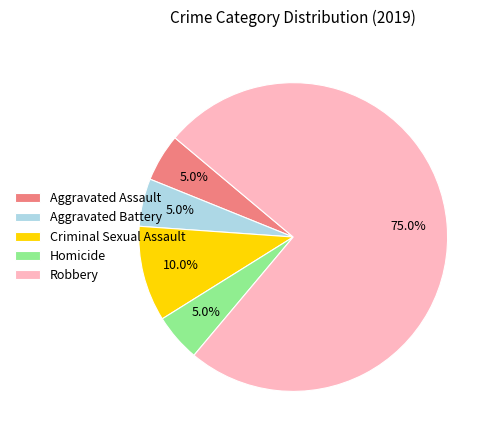

Do Aggravated Assault and Aggravated Battery together represent more than half of the pie?

No